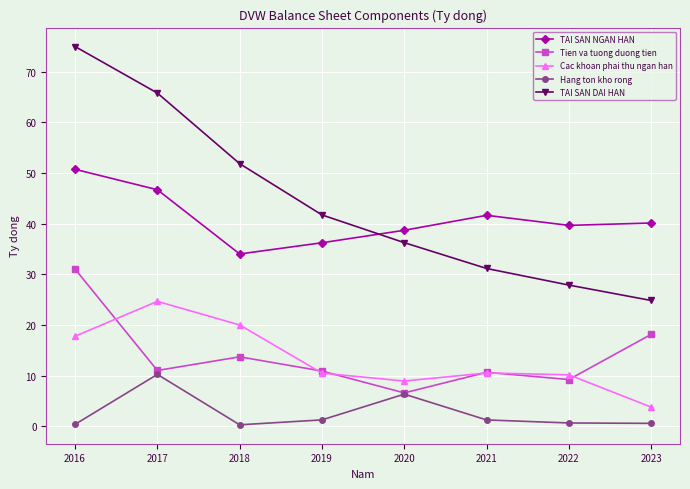

What is the spread (max minus min) of values at 2016?

74.6